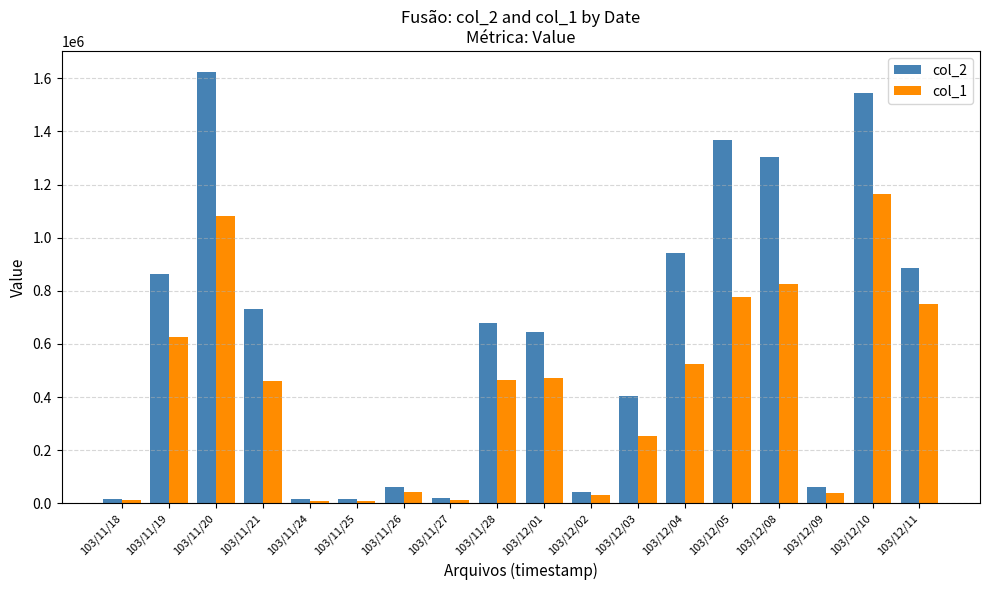

At which label does col_2 reach its peak?

103/11/20